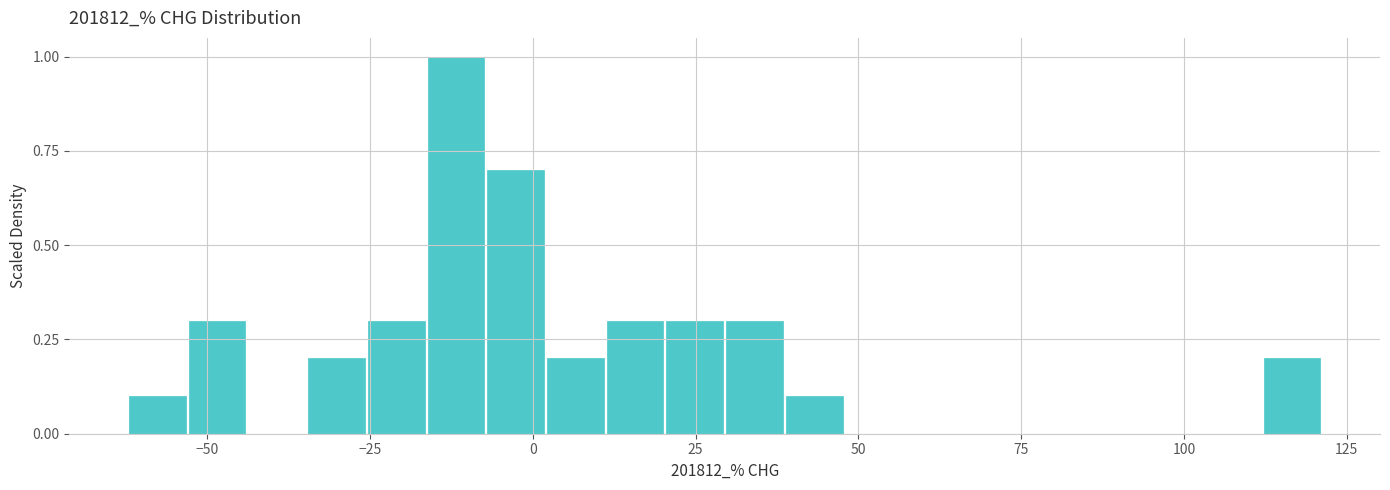

Around what value on the x-axis is the tallest bar? Give the approximate position of its centre, as read against the axis.

-10